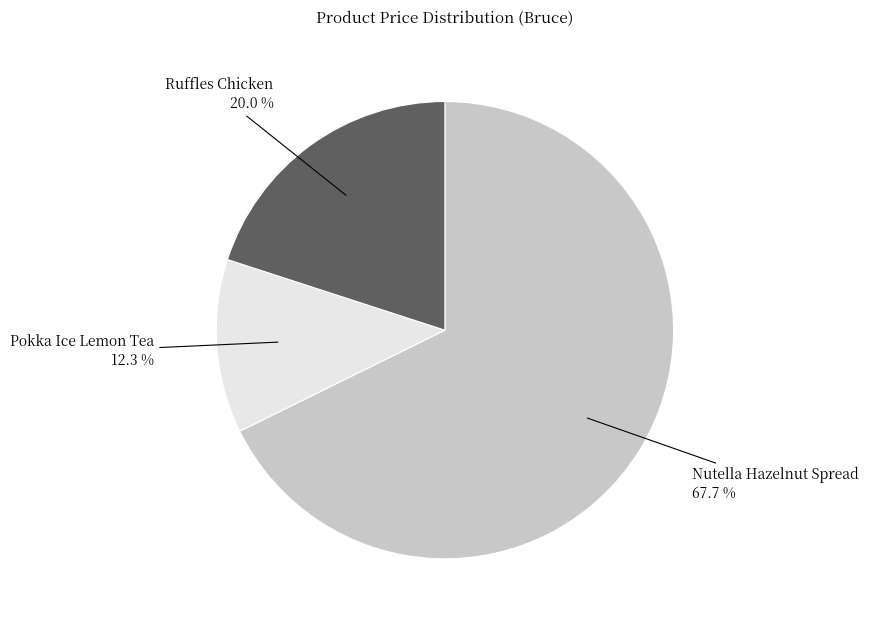

How many slices are in this pie chart?

3